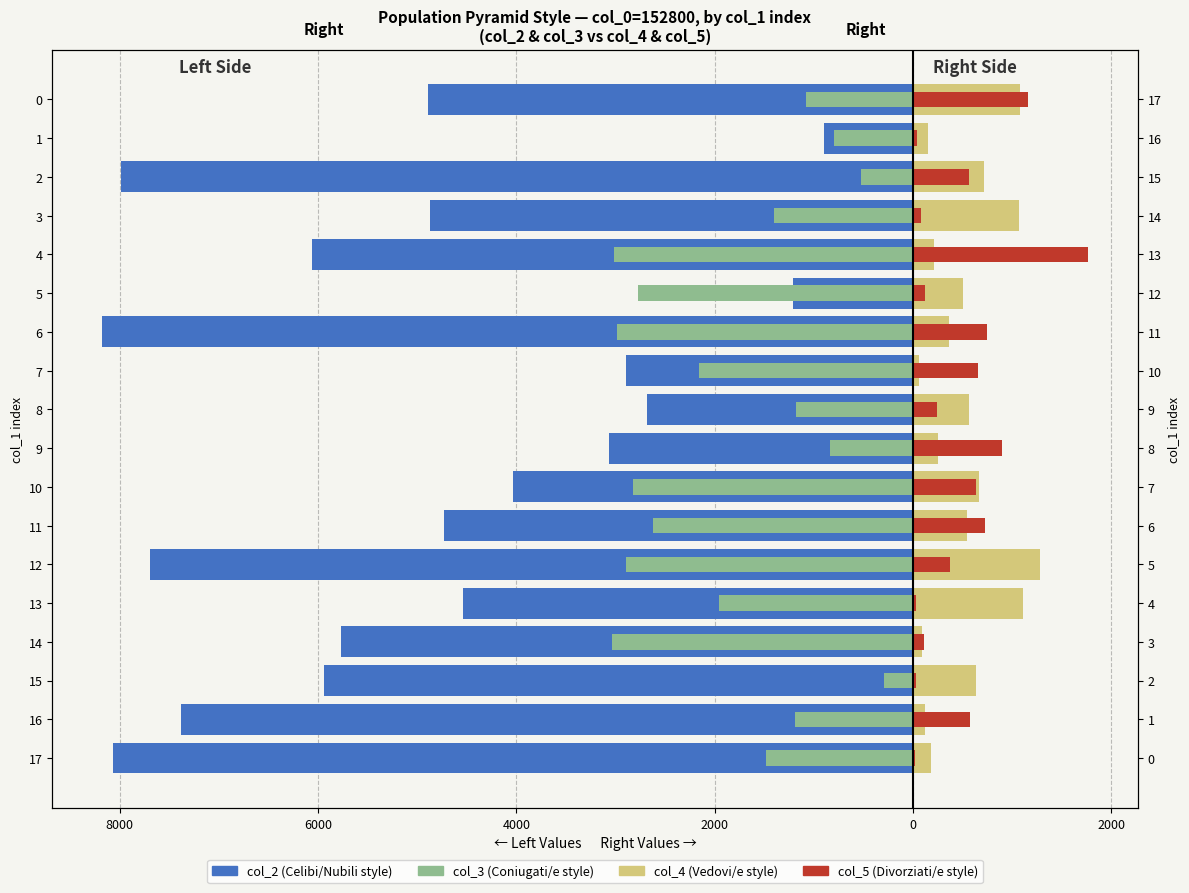

What is the maximum value for col_4 (right)?

1280.0